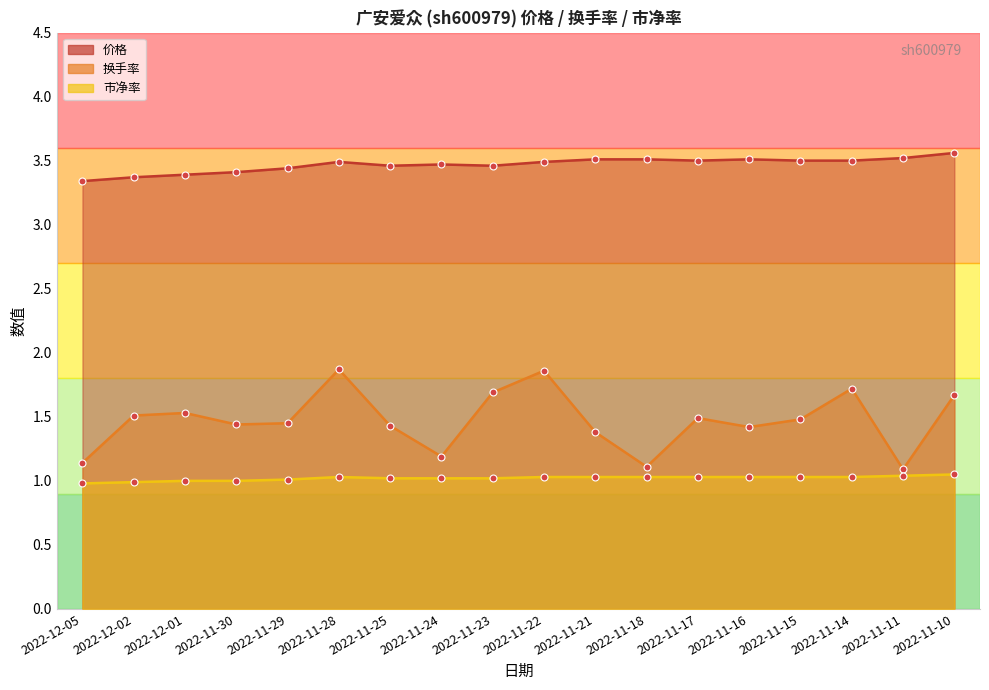

In 换手率, how many points are lower than both neighbors (excluding endpoints)?

5